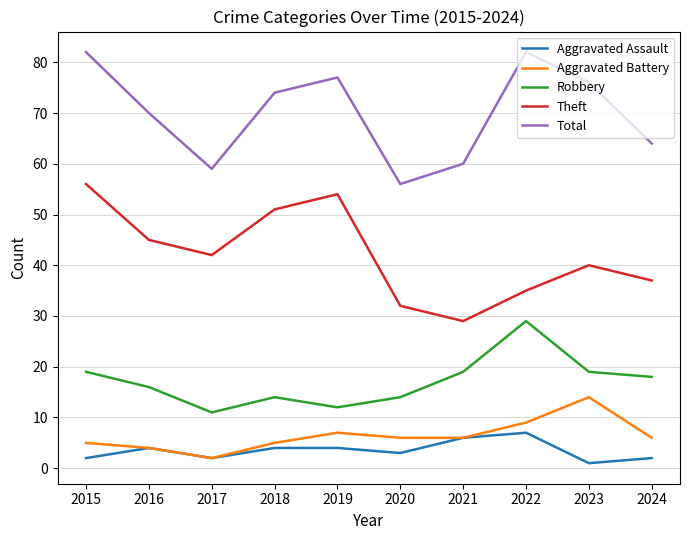

What is the total value across all series at 2016?

139